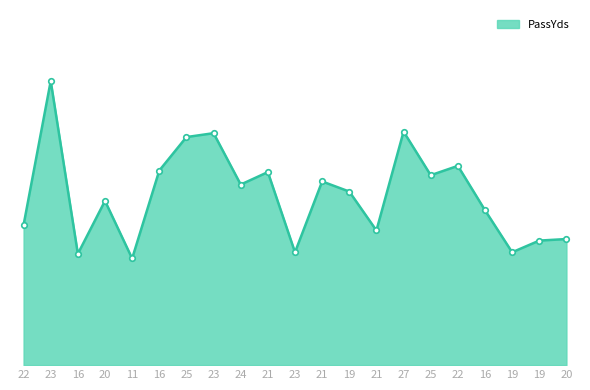

True or false: the data shows 376 at 19.

False